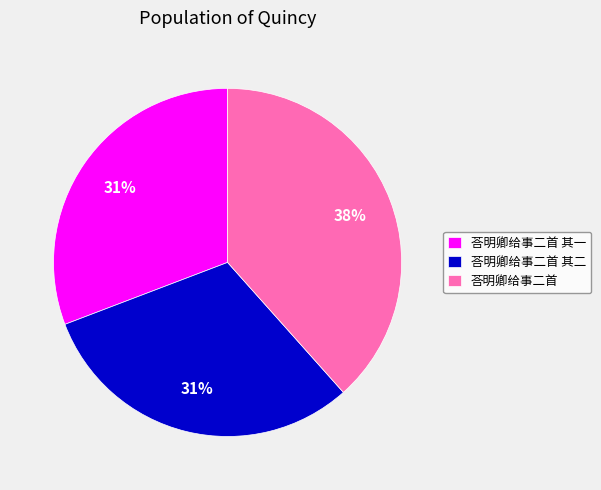

What is the largest slice in the pie chart?

荅明卿给事二首